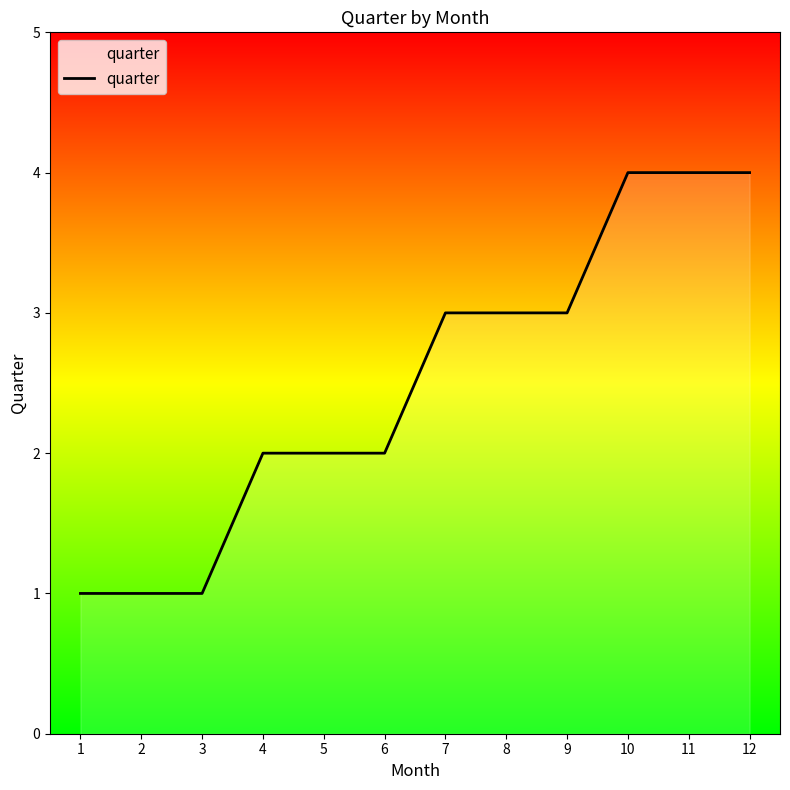

Read the value at 10.

4